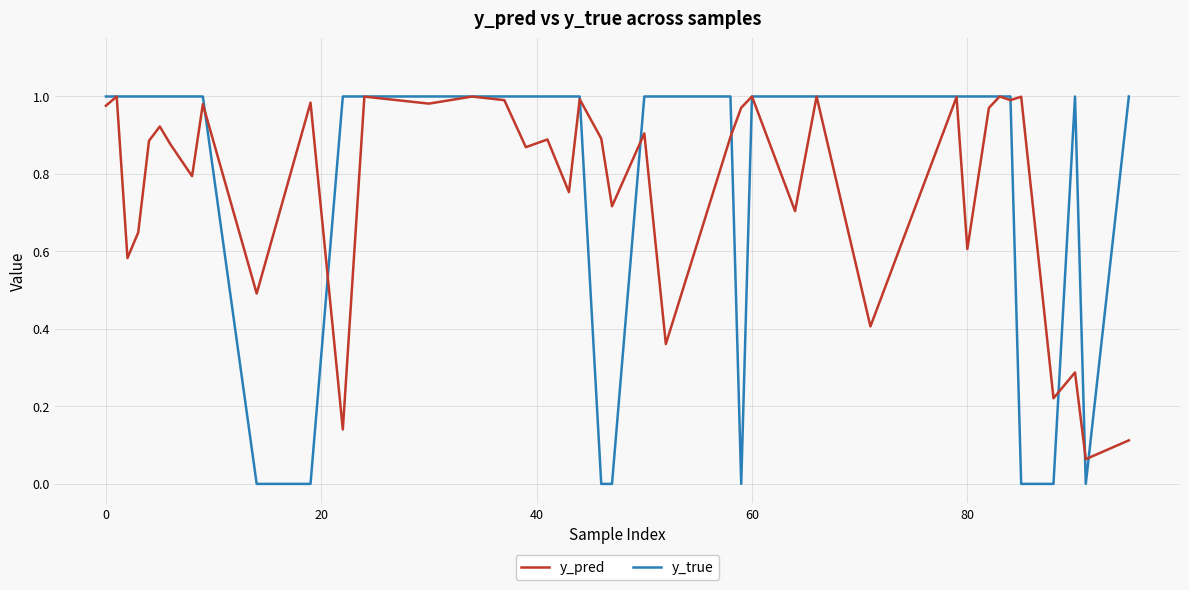

Which series has the widest spread of values?

y_true